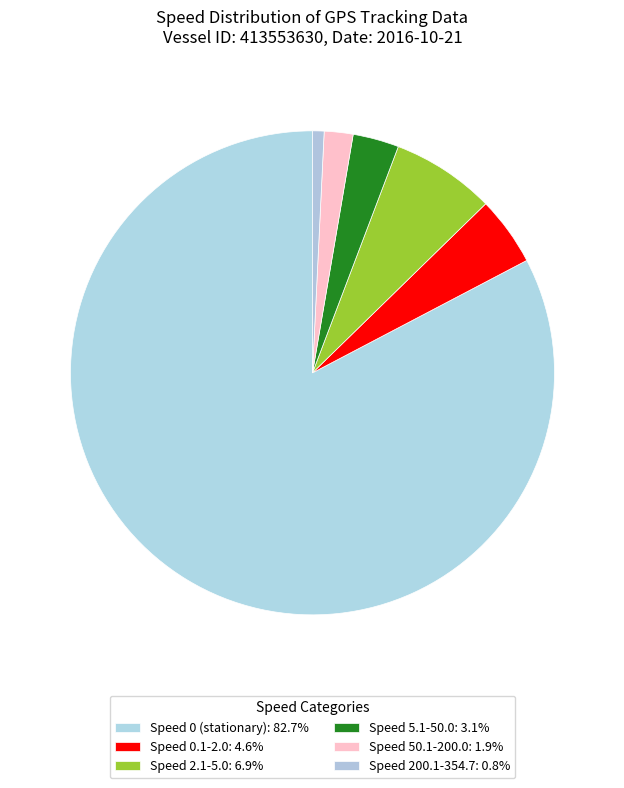

Count the number of slices in the pie.

6